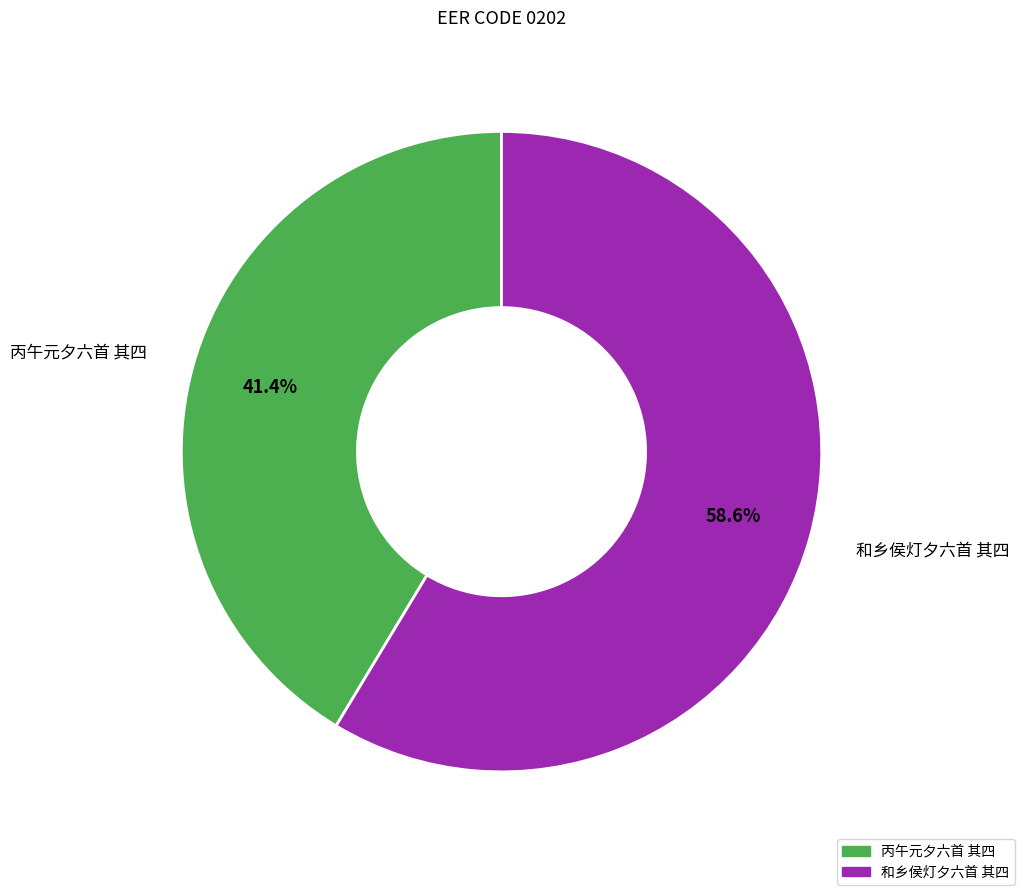

What percentage is the 丙午元夕六首 其四 slice, to the nearest percent?

41%